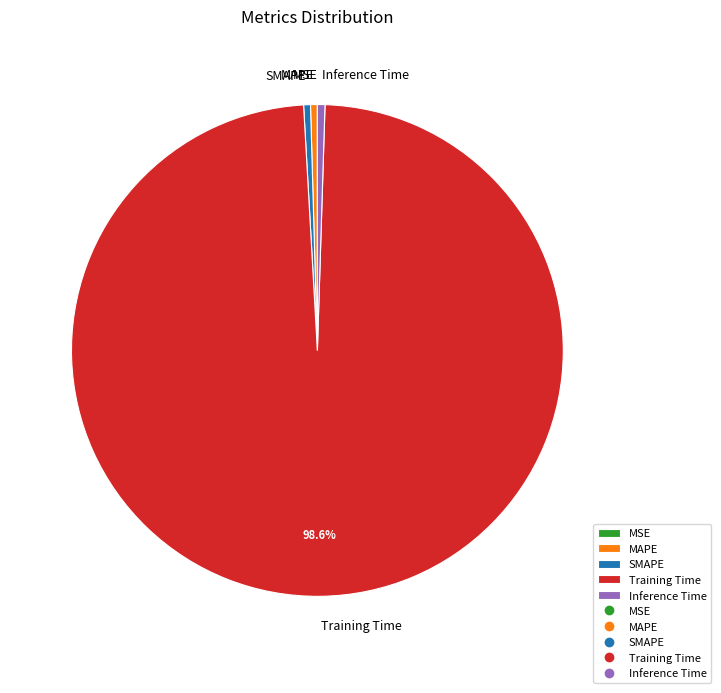

Which slice is the largest?

Training Time